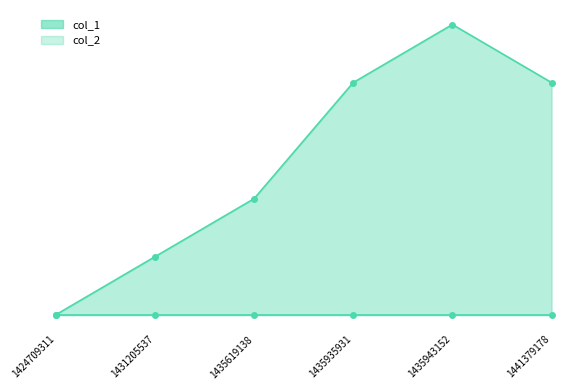

True or false: col_1_line has a value of 2 at 1435619138.

True